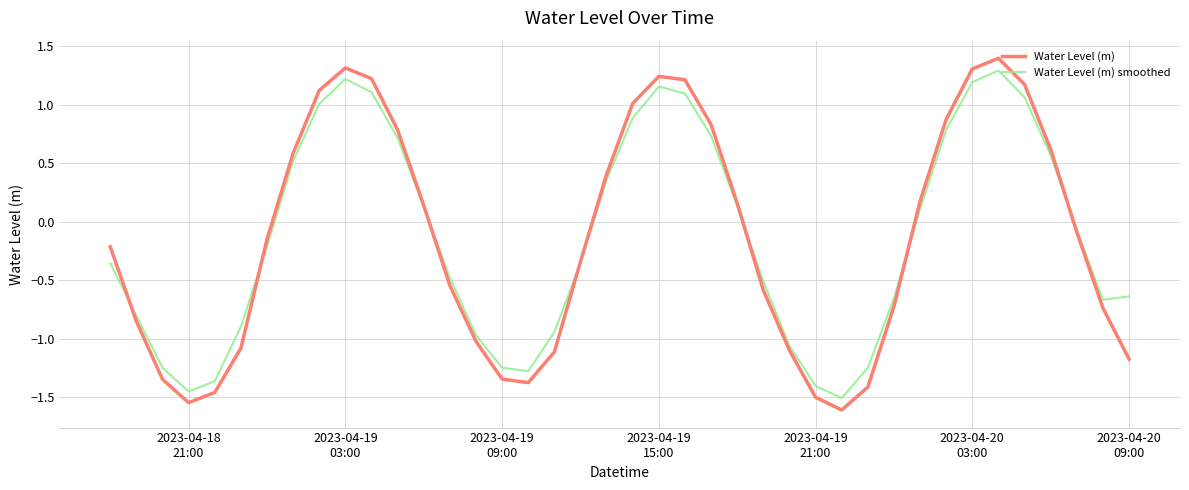

How many intersections are there between Water Level (m) smoothed and Water Level (m)?

7